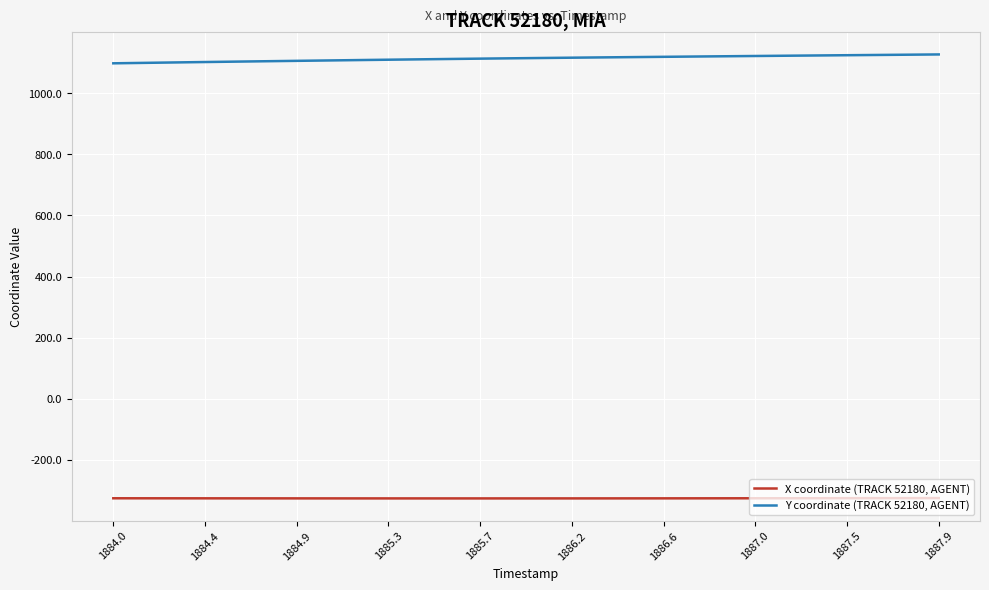

What is the minimum value shown in the chart?

-326.2